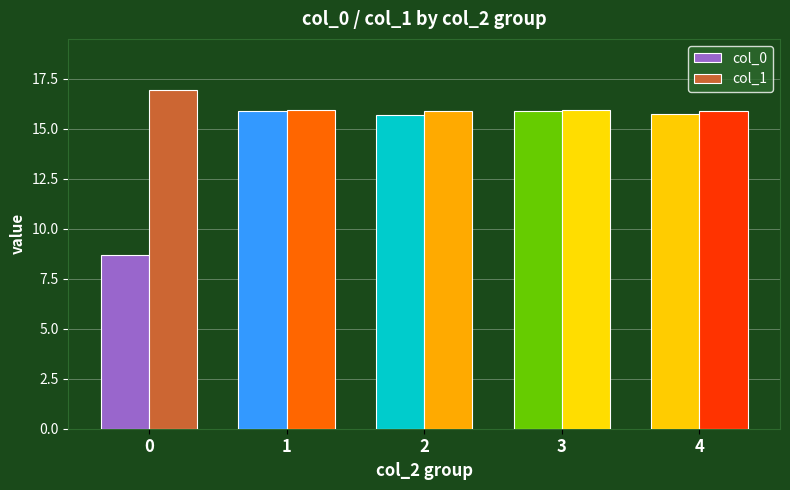

How many groups of bars are there?

5